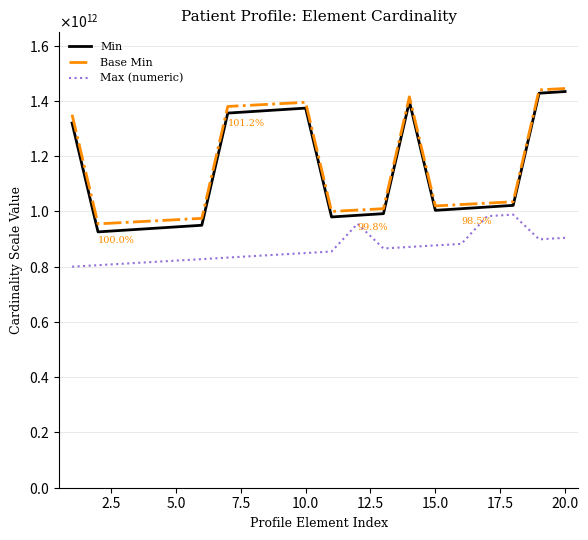

What are all the series names shown in the legend?

Min, Base Min, Max (numeric)